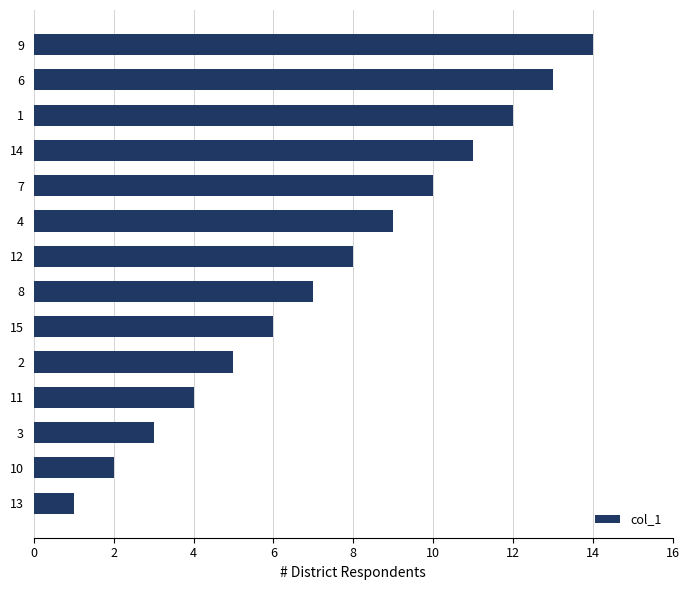

What is the smallest value displayed?

1